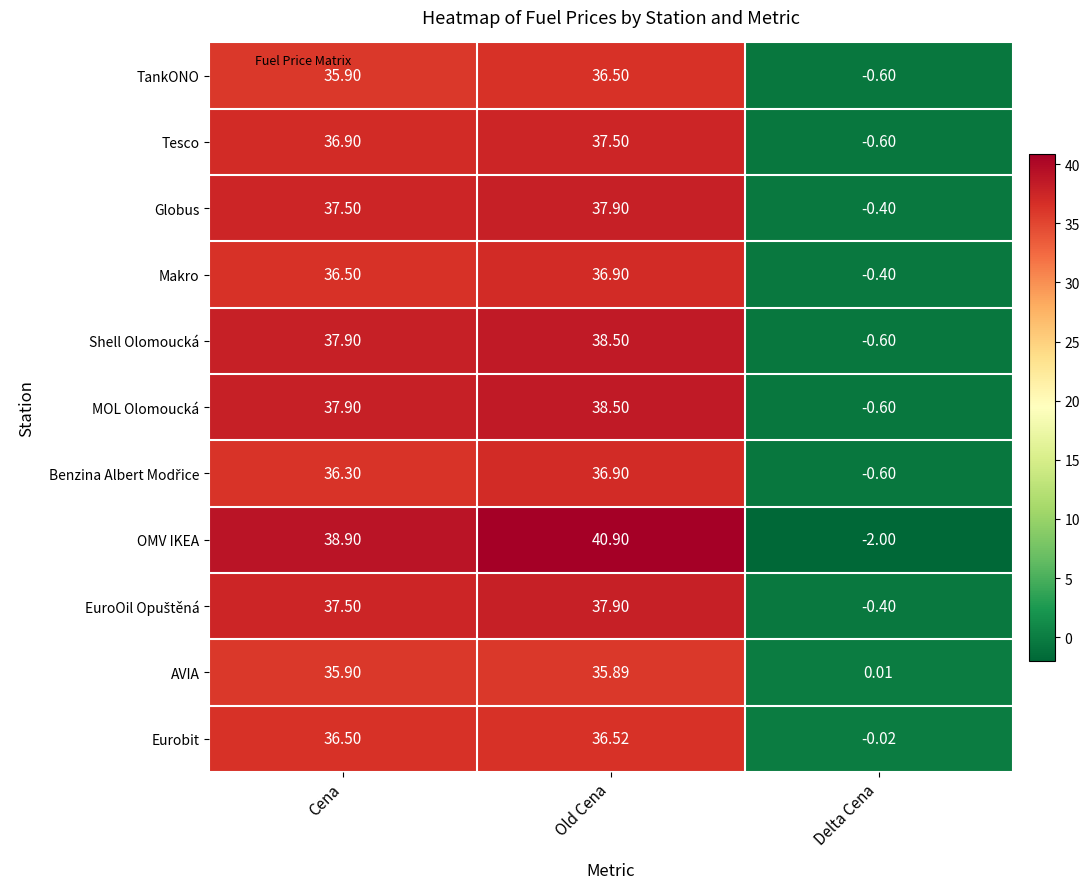

Which label corresponds to the smallest value in the chart?

Delta Cena